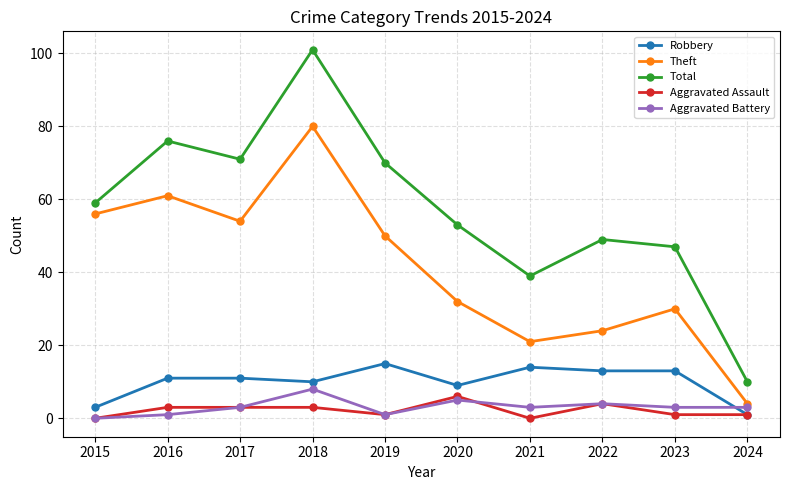

The value of Theft at 2023 is 44. True or false?

False